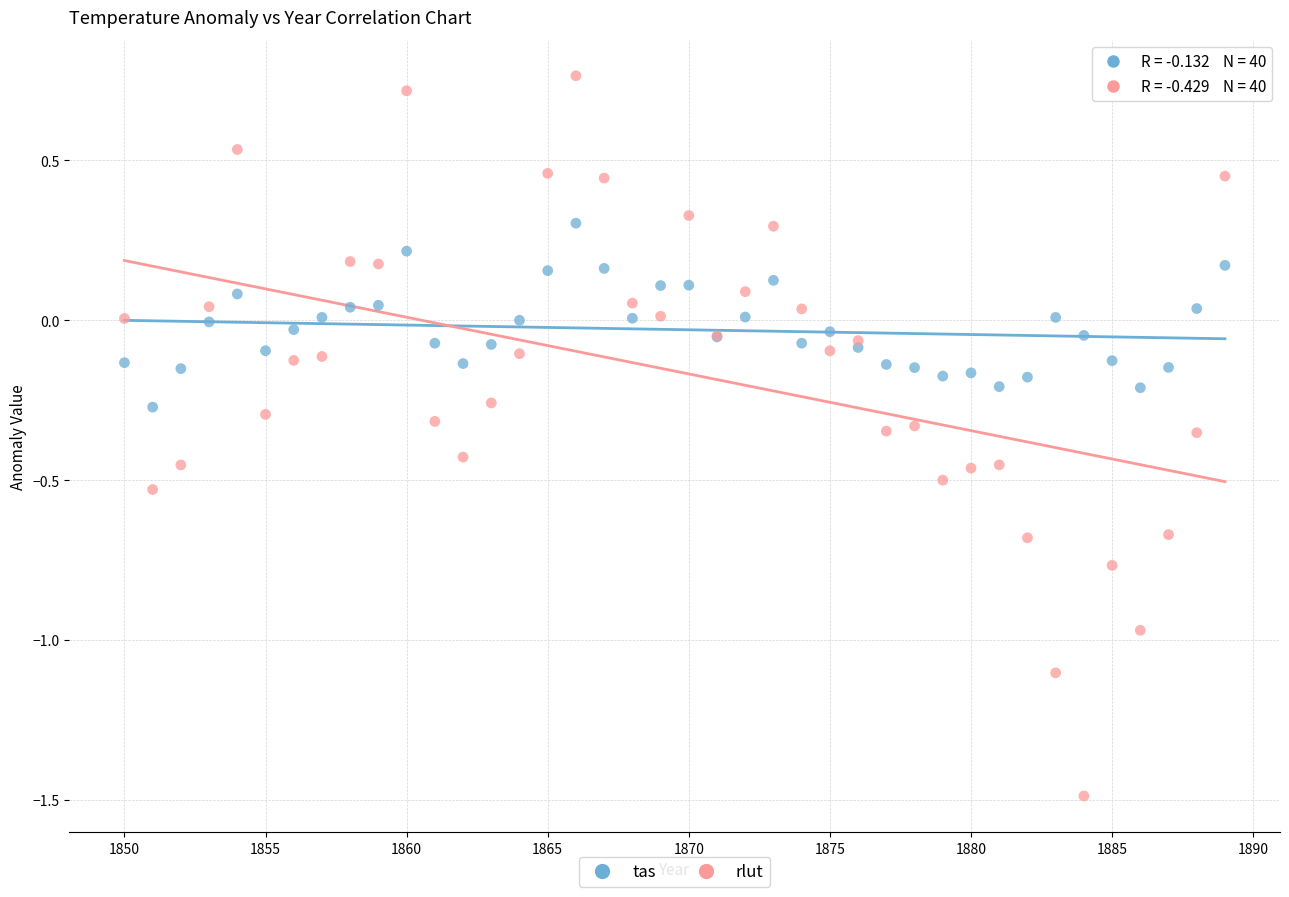

Which series has the largest Y range (max minus min)?

rlut